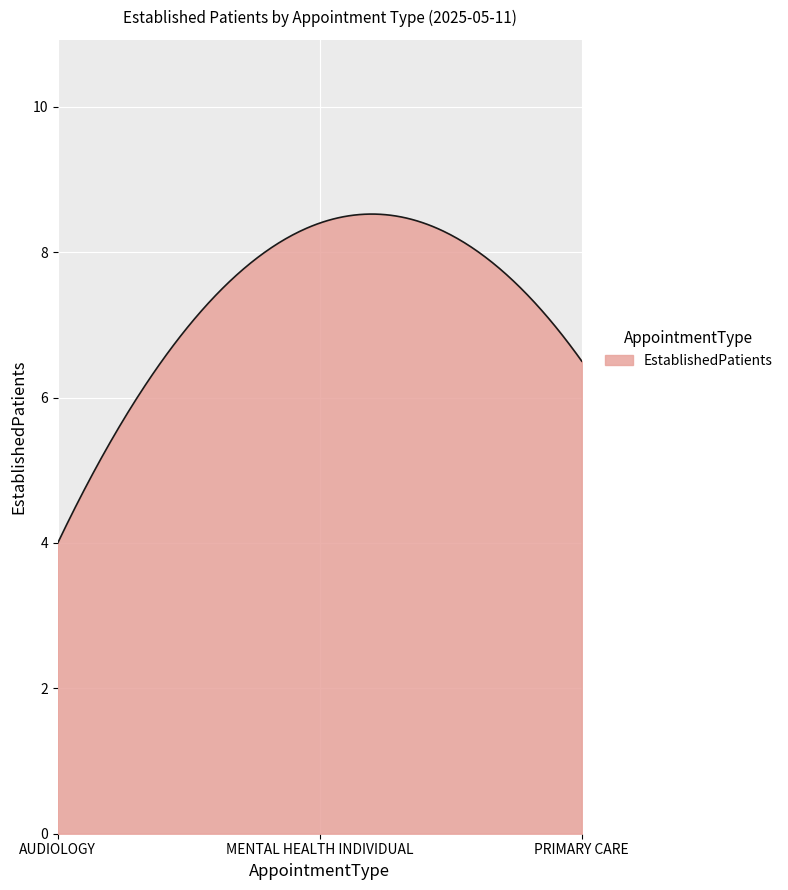

What is the minimum value shown in the chart?

4.0